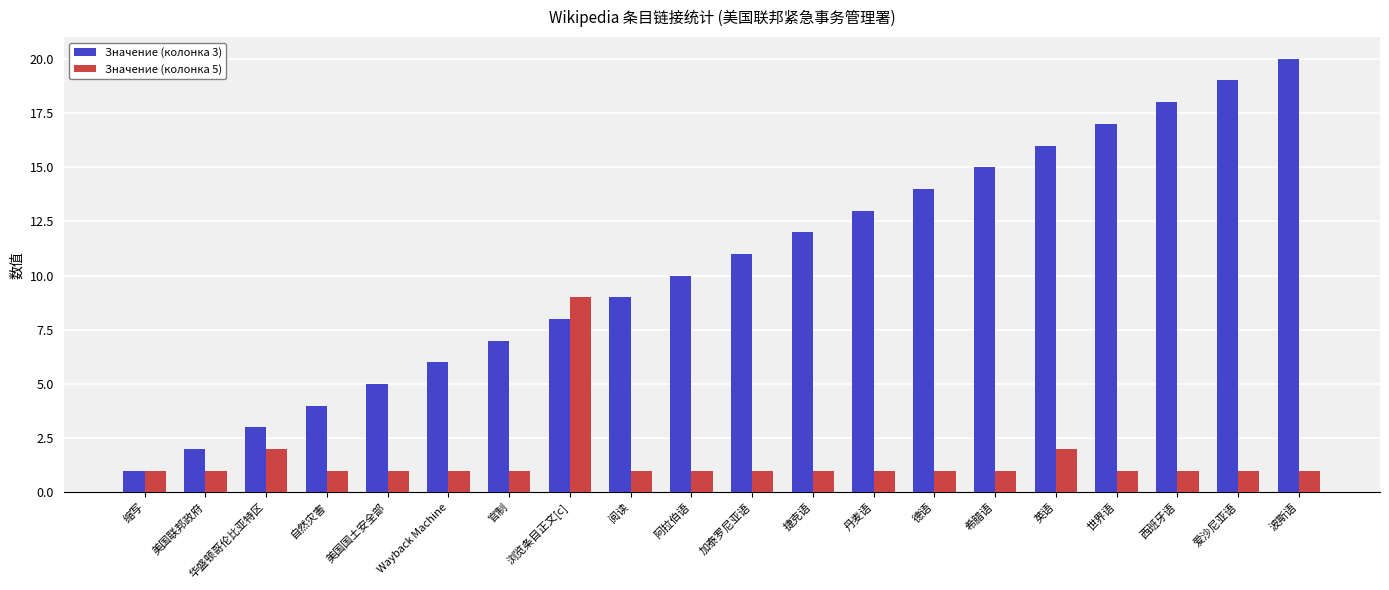

Is it true that Значение (колонка 3) equals 9 at 美国国土安全部?

False